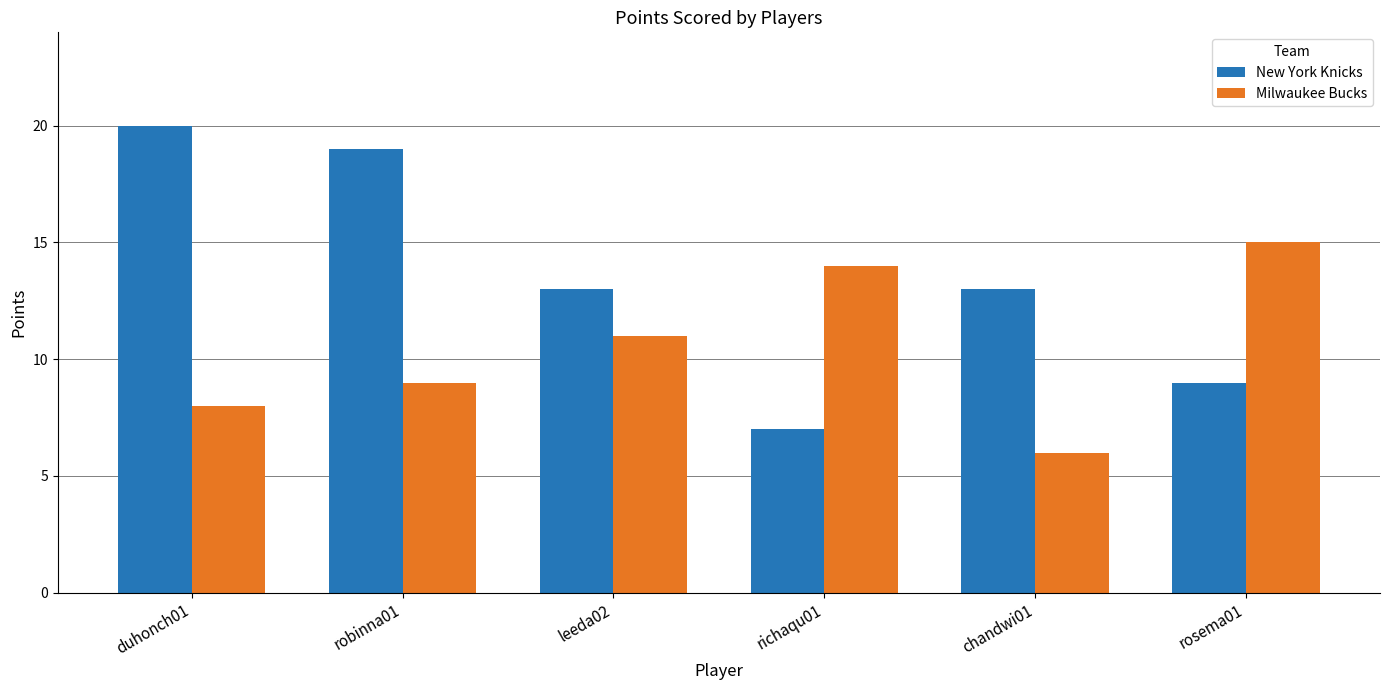

At how many categories does at least one series exceed 12?

6